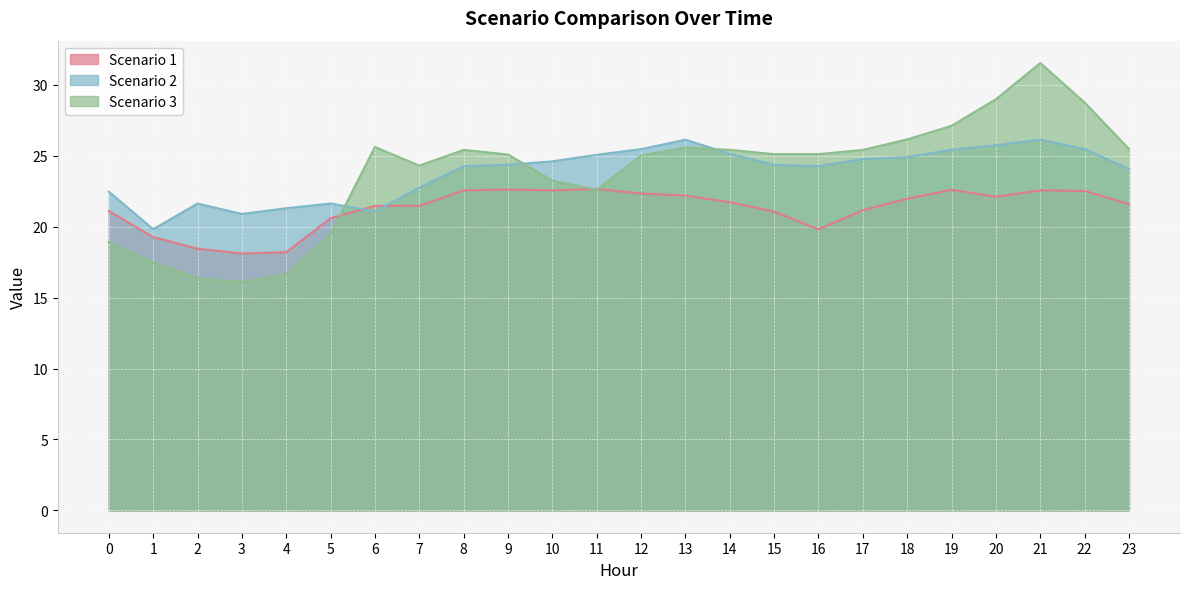

Reading left to right, list all the values displayed in this chart.

Scenario 1: 21.1	19.3	18.4	18.1	18.2	20.6	21.5	21.5	22.6	22.6	22.6	22.7	22.3	22.2	21.7	21.1	19.8	21.2	22.0	22.6	22.1	22.6	22.5	21.6
Scenario 2: 22.5	19.8	21.6	20.9	21.3	21.6	21.1	22.8	24.3	24.4	24.6	25.1	25.5	26.1	25.1	24.4	24.3	24.8	24.9	25.4	25.7	26.1	25.5	24.1
Scenario 3: 18.9	17.5	16.4	16.1	16.7	19.5	25.6	24.3	25.4	25.1	23.3	22.6	25.0	25.6	25.4	25.1	25.1	25.4	26.2	27.1	29.0	31.5	28.8	25.5